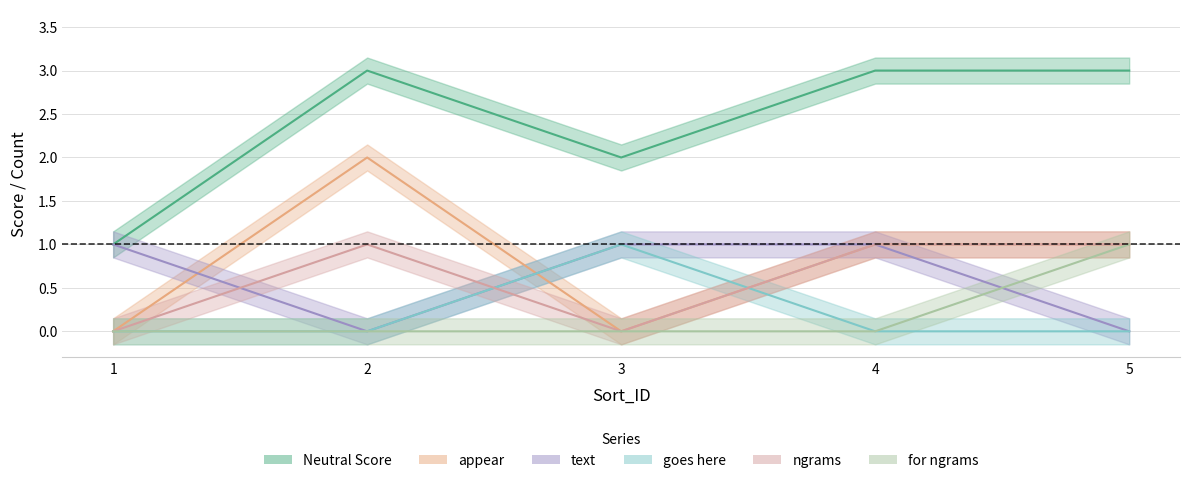

Between 2 and 3, which series saw the biggest shift?

appear